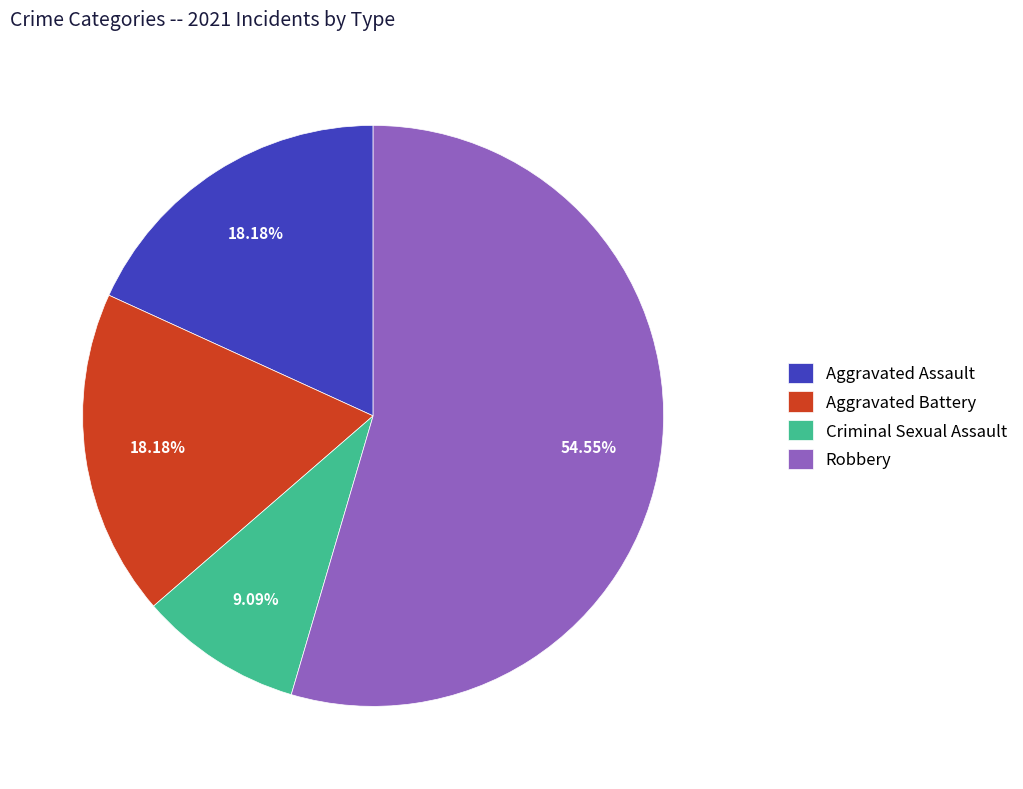

Approximately how many times larger is the value at Aggravated Assault compared to Robbery?

0.3